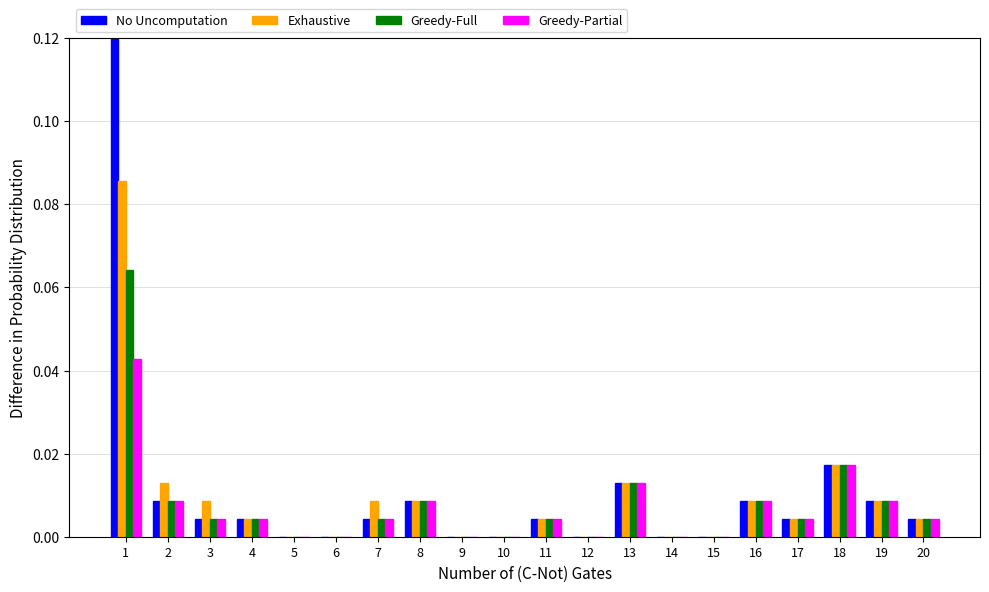

How many distinct data groups are displayed?

4